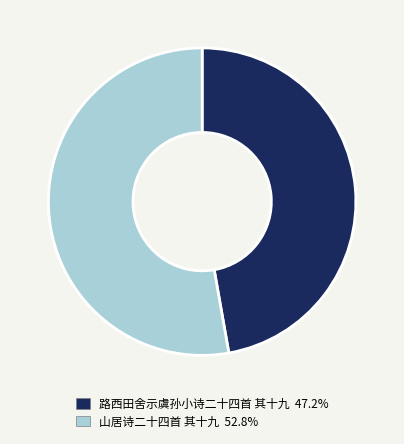

Is there any slice that represents more than half of the pie?

Yes